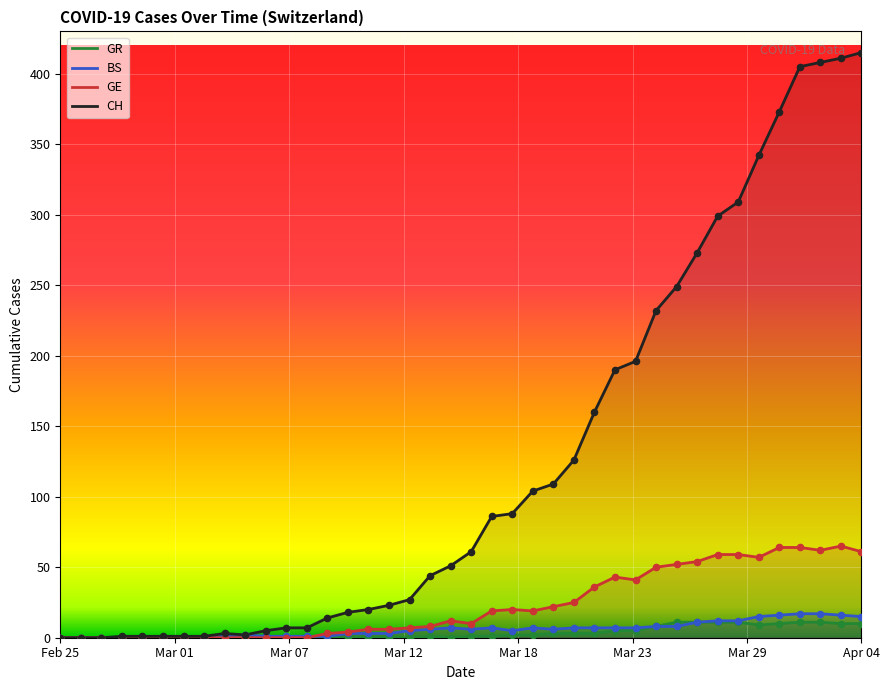

At how many categories does at least one series exceed 127?

14